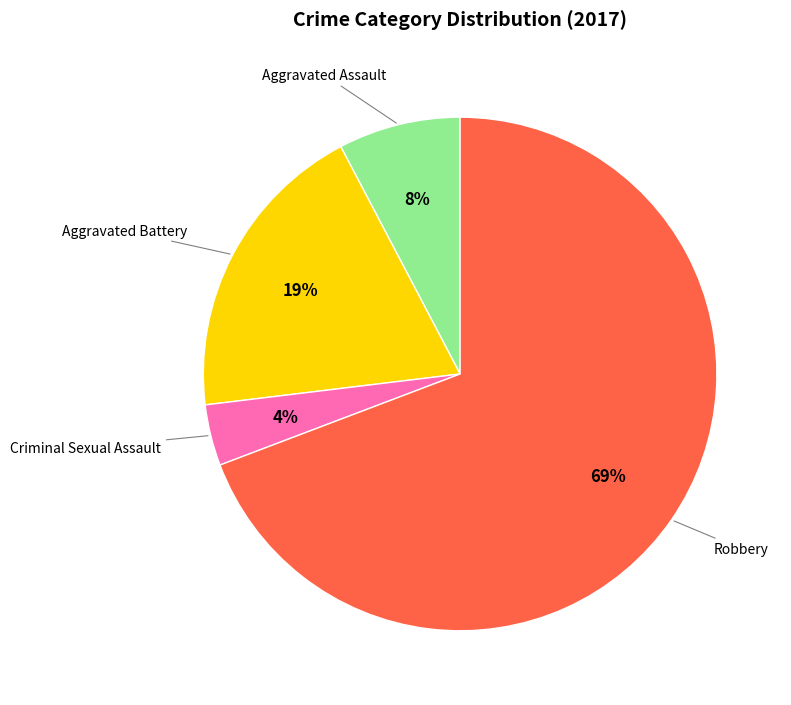

Does any single category account for the majority?

Yes